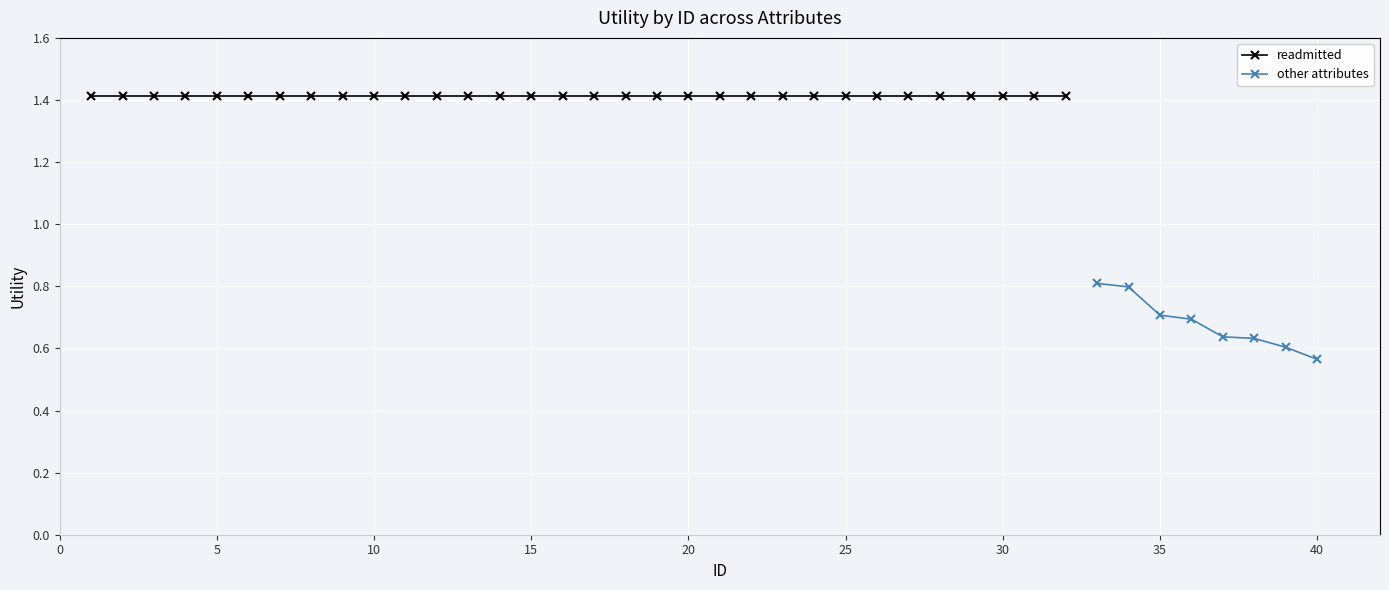

What is the difference between the maximum and second lowest values?

0.2